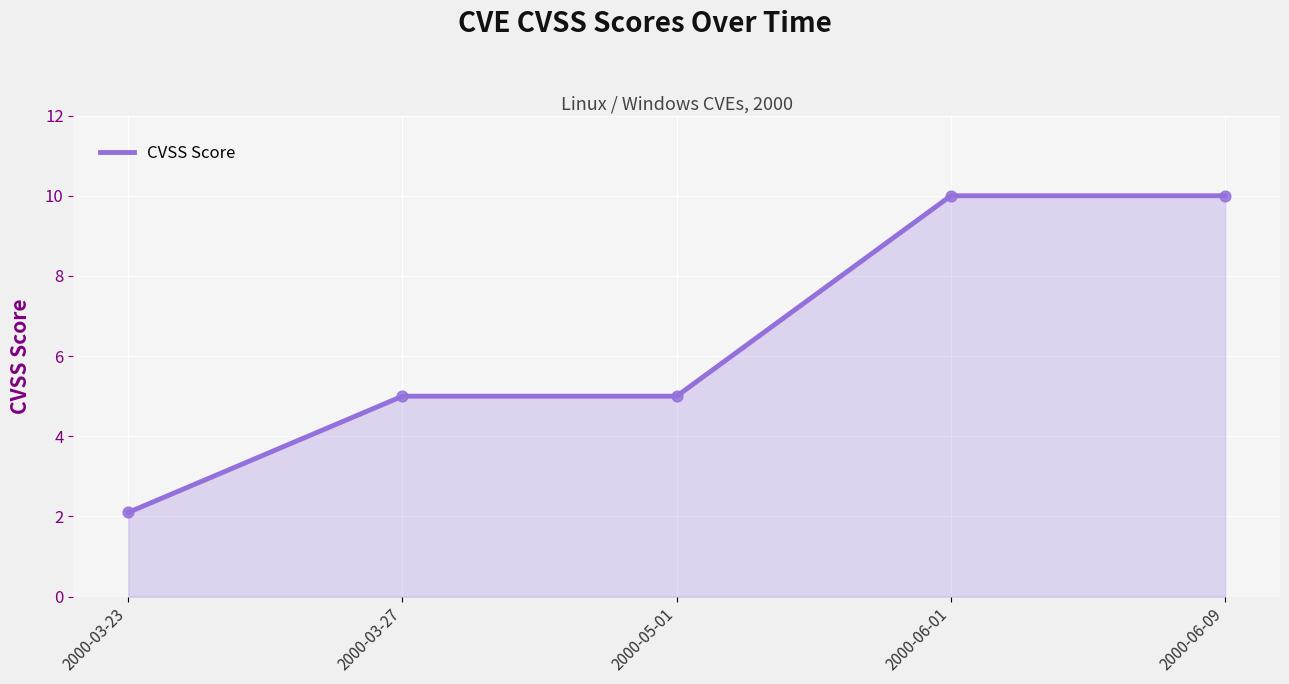

Between 2000-05-01 and 2000-03-23, which is larger?

2000-05-01